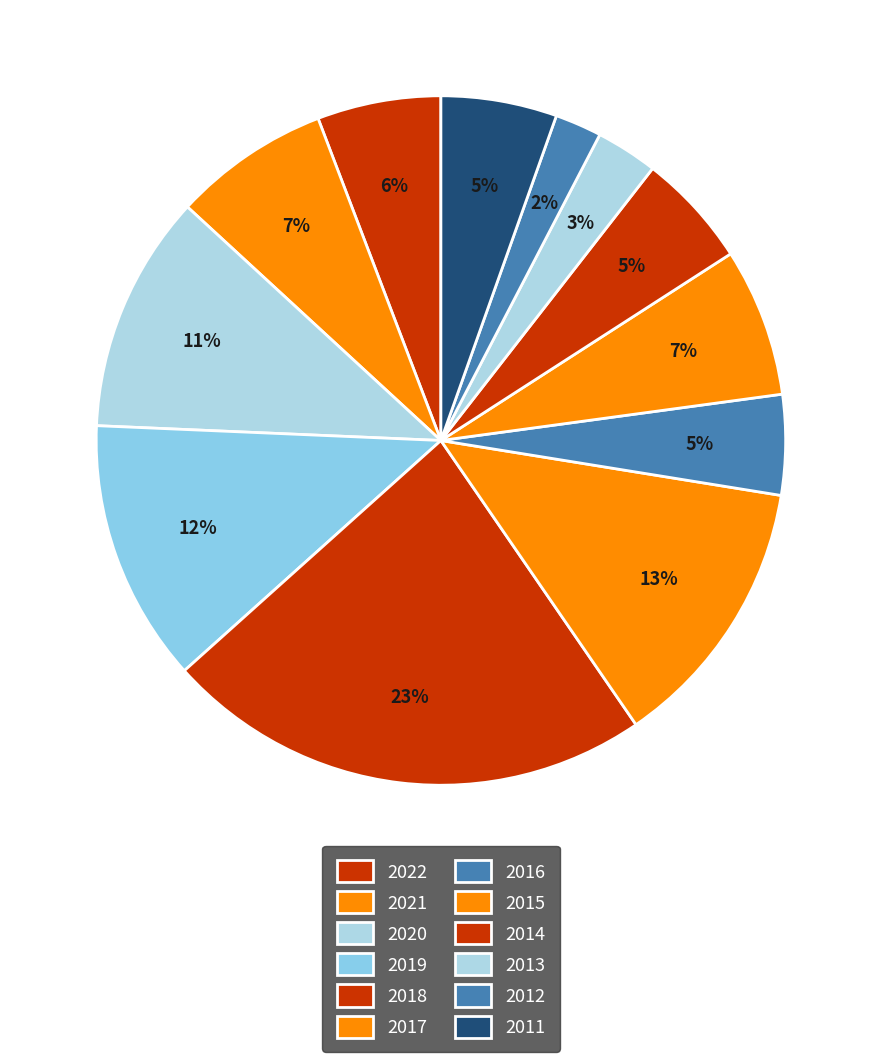

To the nearest percent, what portion does 2011 represent?

5%